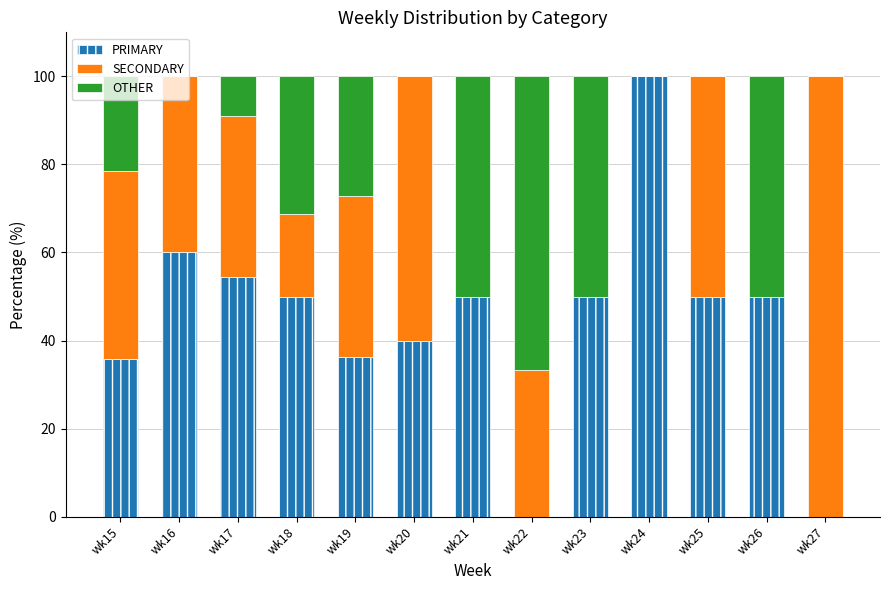

Are the bars grouped side by side (vs. stacked)?

No